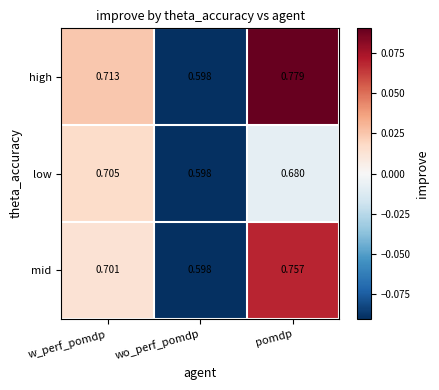

How many data points does each series have?

3